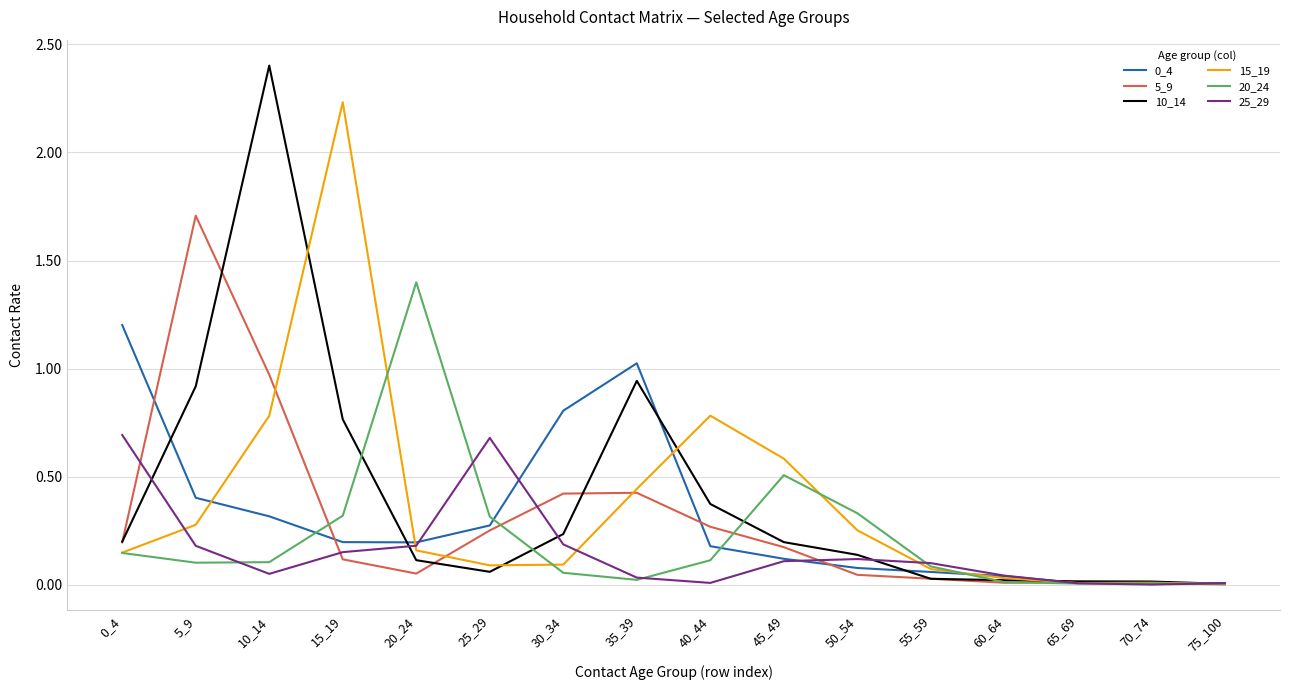

Which series has the widest spread of values?

10_14